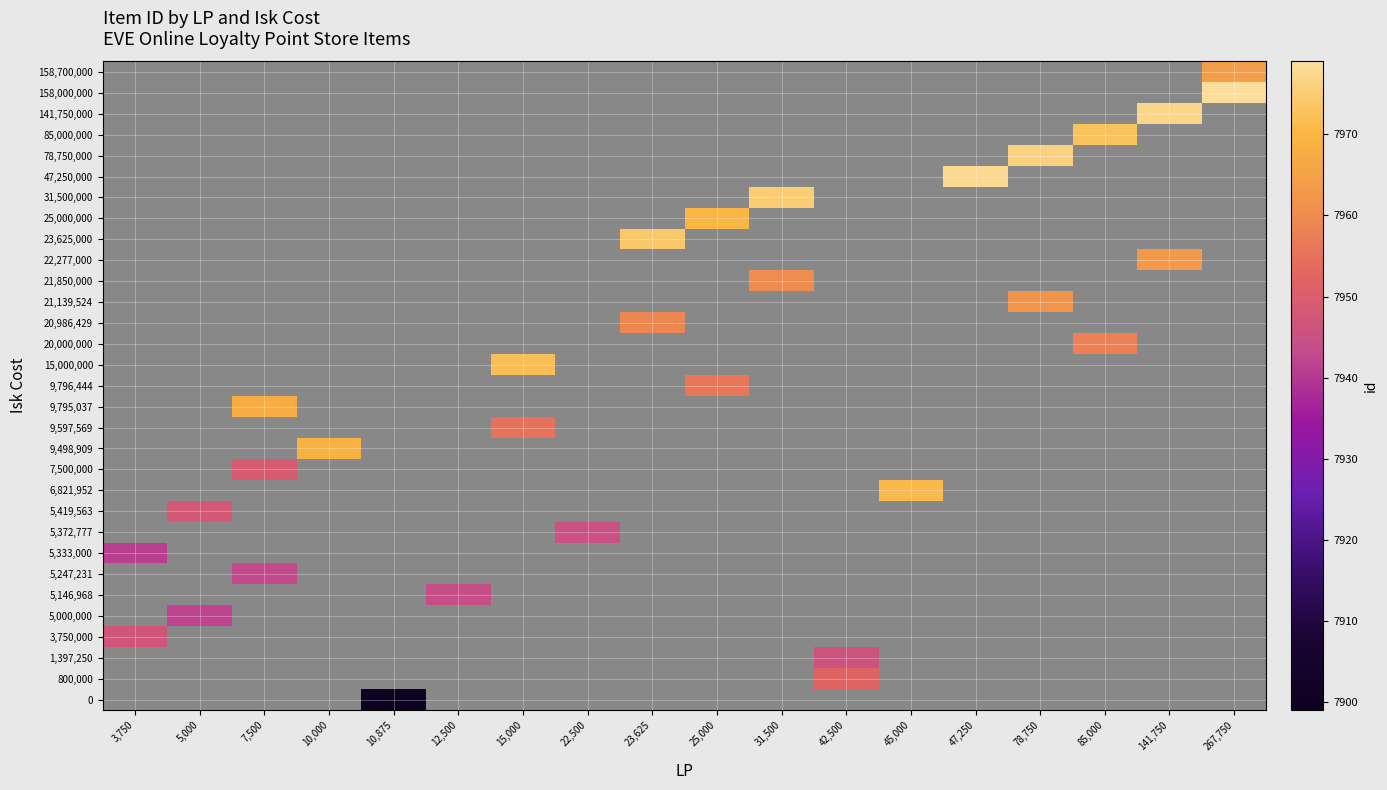

Is the value of 20,000,000 at 23,625 greater than the value of 5,372,777 at 10,875?

No